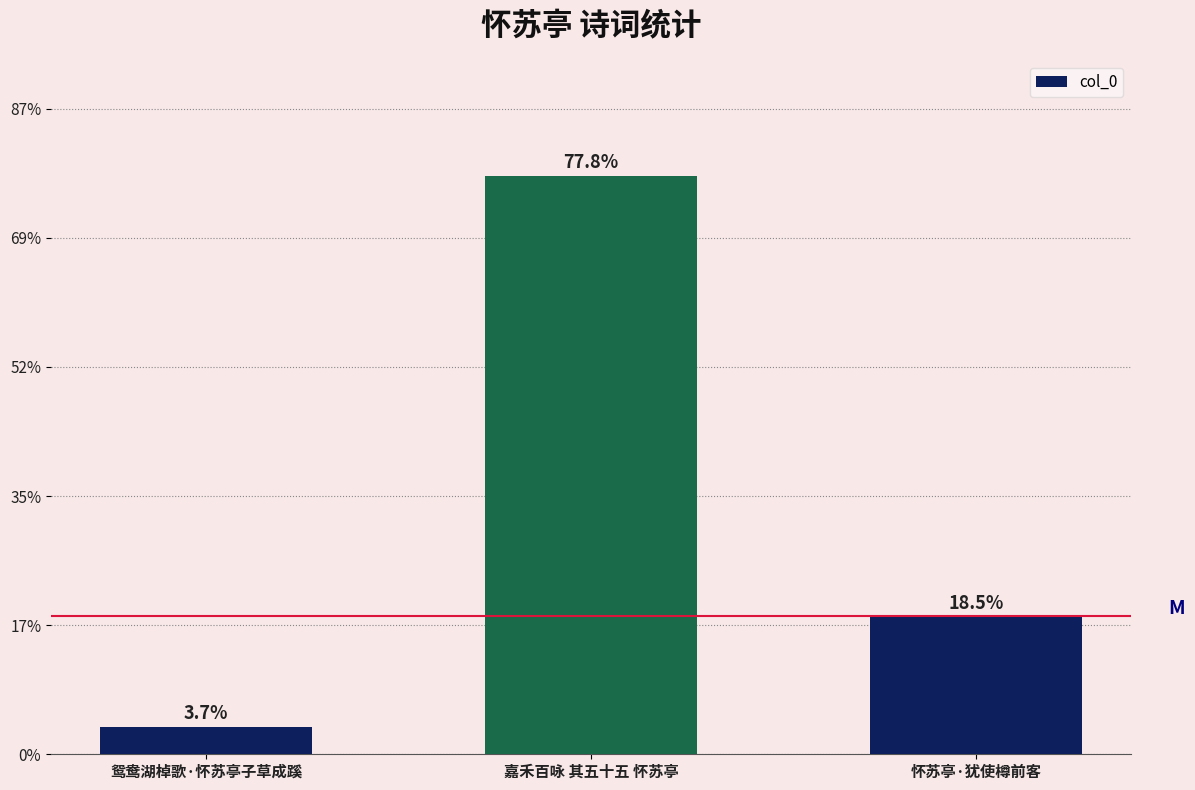

Does the chart contain stacked bars?

No